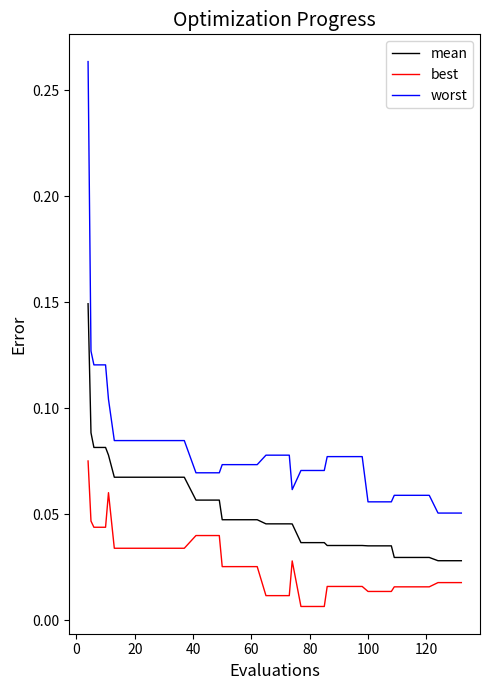

Rank the series by their maximum value, from highest to lowest.

worst, mean, best